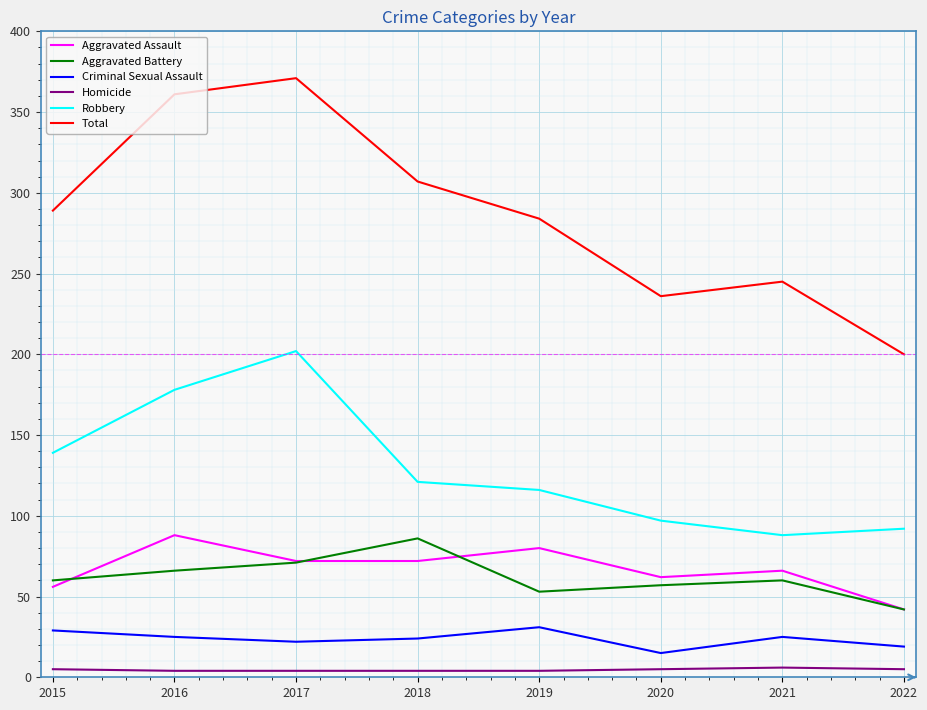

True or false: Total and Aggravated Assault intersect in this chart.

False